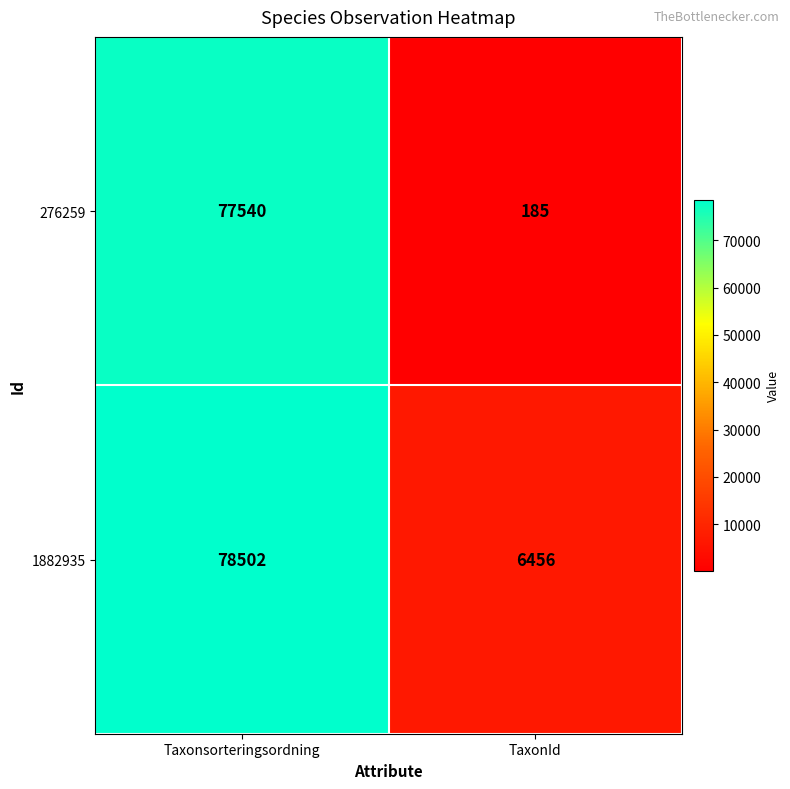

What is the total value across all series at TaxonId?

6641